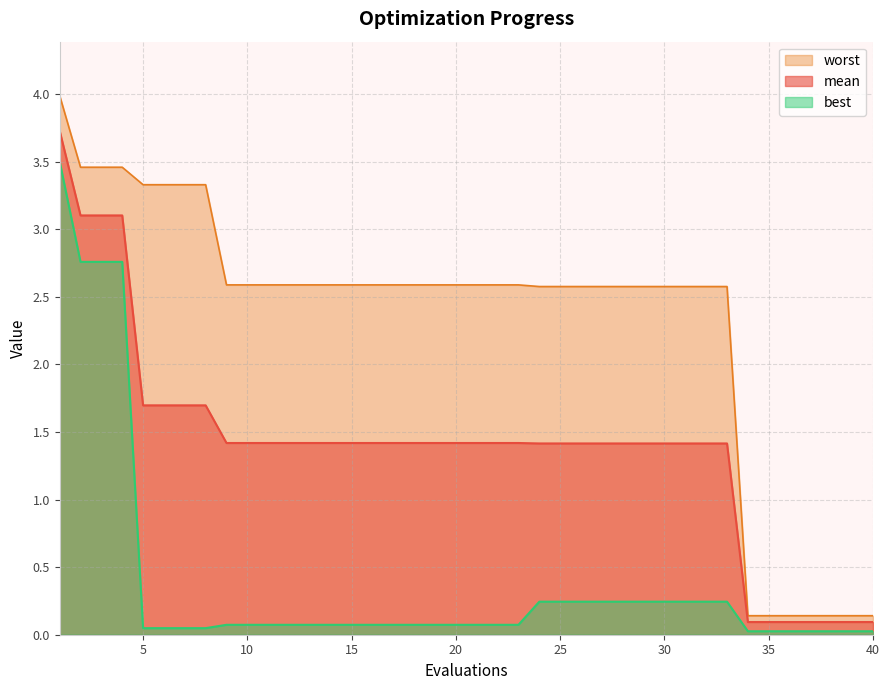

Reading right to left, list all the values displayed in this chart.

mean: 40=0.1	39=0.1	38=0.1	37=0.1	36=0.1	35=0.1	34=0.1	33=1.4	32=1.4	31=1.4	30=1.4	29=1.4	28=1.4	27=1.4	26=1.4	25=1.4	24=1.4	23=1.4	22=1.4	21=1.4	20=1.4	19=1.4	18=1.4	17=1.4	16=1.4	15=1.4	14=1.4	13=1.4	12=1.4	11=1.4	10=1.4	9=1.4	8=1.7	7=1.7	6=1.7	5=1.7	4=3.1	3=3.1	2=3.1	1=3.7
best: 40=0.0	39=0.0	38=0.0	37=0.0	36=0.0	35=0.0	34=0.0	33=0.2	32=0.2	31=0.2	30=0.2	29=0.2	28=0.2	27=0.2	26=0.2	25=0.2	24=0.2	23=0.1	22=0.1	21=0.1	20=0.1	19=0.1	18=0.1	17=0.1	16=0.1	15=0.1	14=0.1	13=0.1	12=0.1	11=0.1	10=0.1	9=0.1	8=0.0	7=0.0	6=0.0	5=0.0	4=2.8	3=2.8	2=2.8	1=3.5
worst: 40=0.1	39=0.1	38=0.1	37=0.1	36=0.1	35=0.1	34=0.1	33=2.6	32=2.6	31=2.6	30=2.6	29=2.6	28=2.6	27=2.6	26=2.6	25=2.6	24=2.6	23=2.6	22=2.6	21=2.6	20=2.6	19=2.6	18=2.6	17=2.6	16=2.6	15=2.6	14=2.6	13=2.6	12=2.6	11=2.6	10=2.6	9=2.6	8=3.3	7=3.3	6=3.3	5=3.3	4=3.5	3=3.5	2=3.5	1=4.0